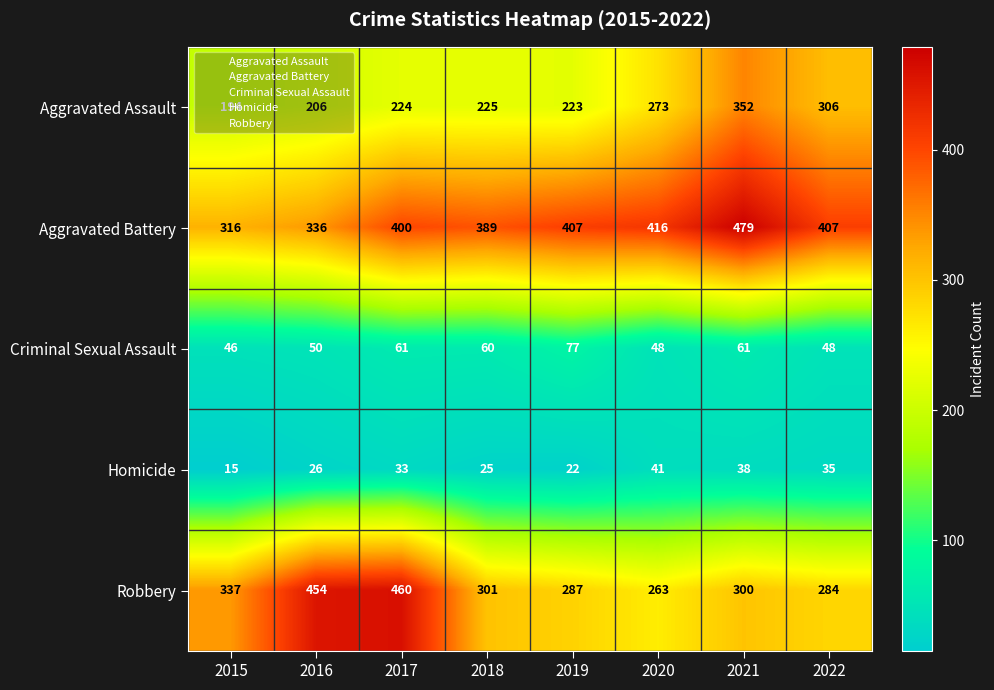

Which category has the highest value in the Criminal Sexual Assault series?

2019